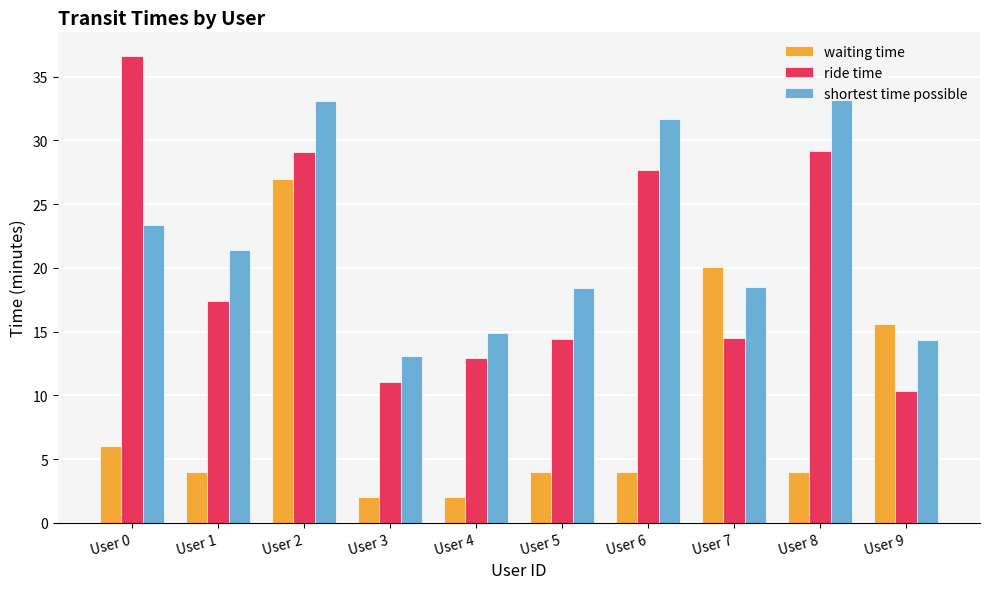

What is the difference between the second highest and second lowest values in the shortest time possible series?

18.8